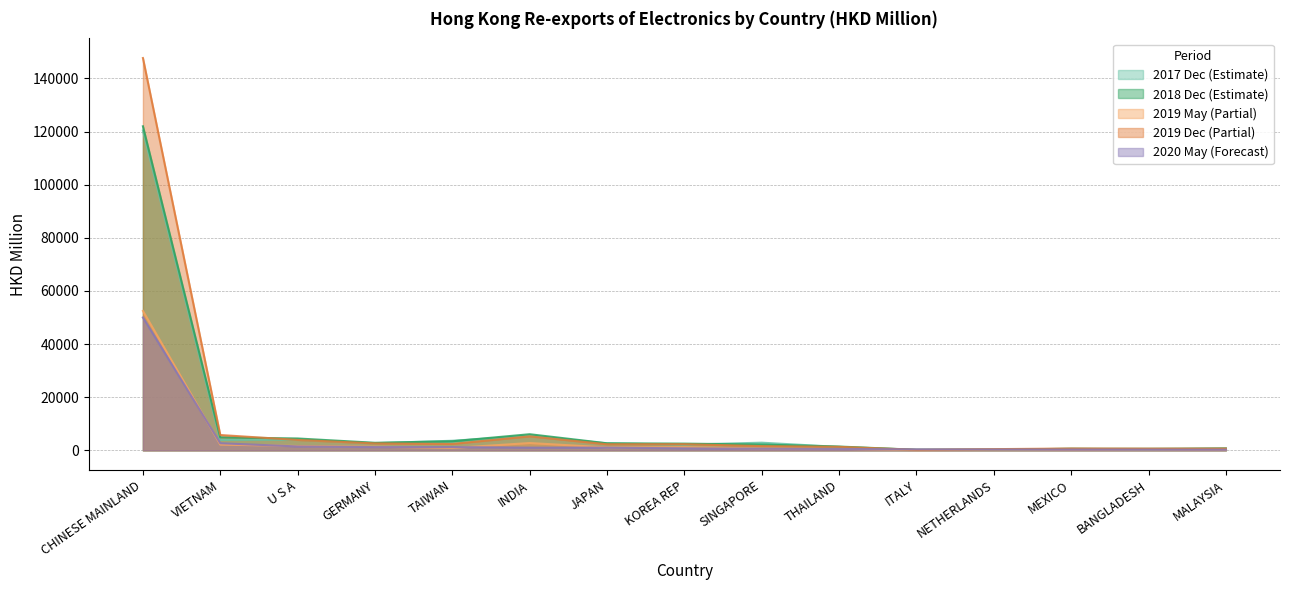

How many lines are shown in the chart?

5